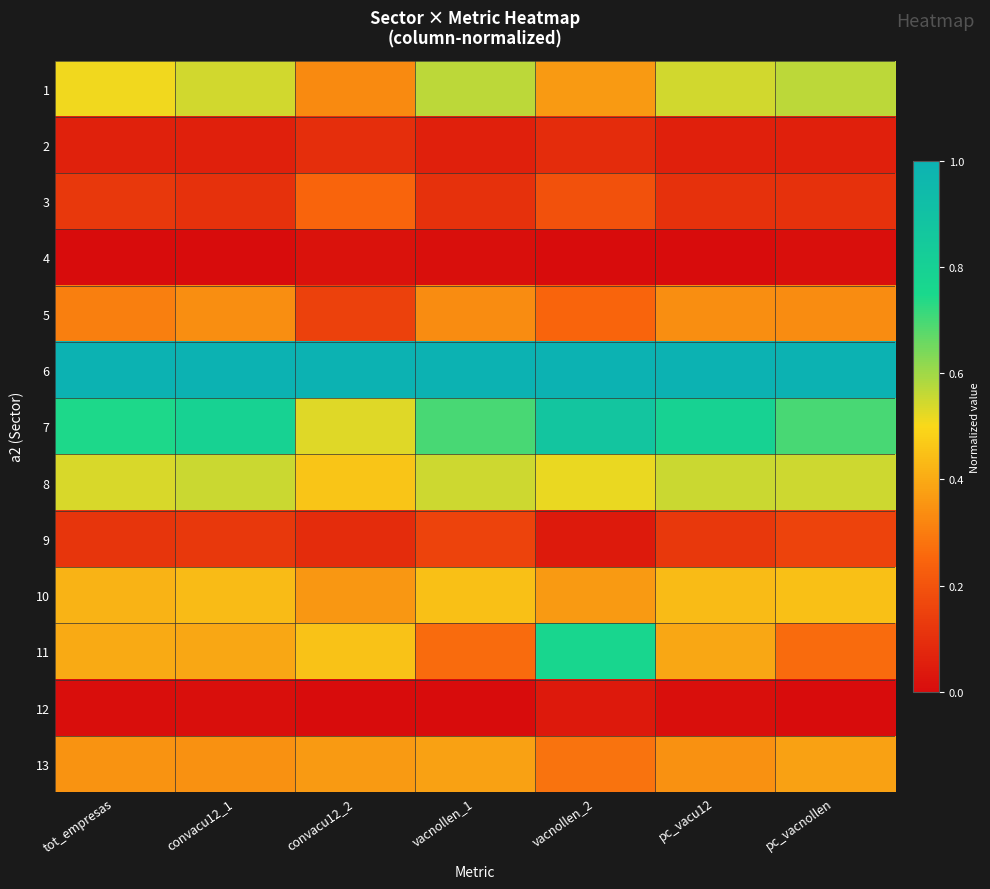

What is the difference between the highest and lowest values at pc_vacnollen?

1.0